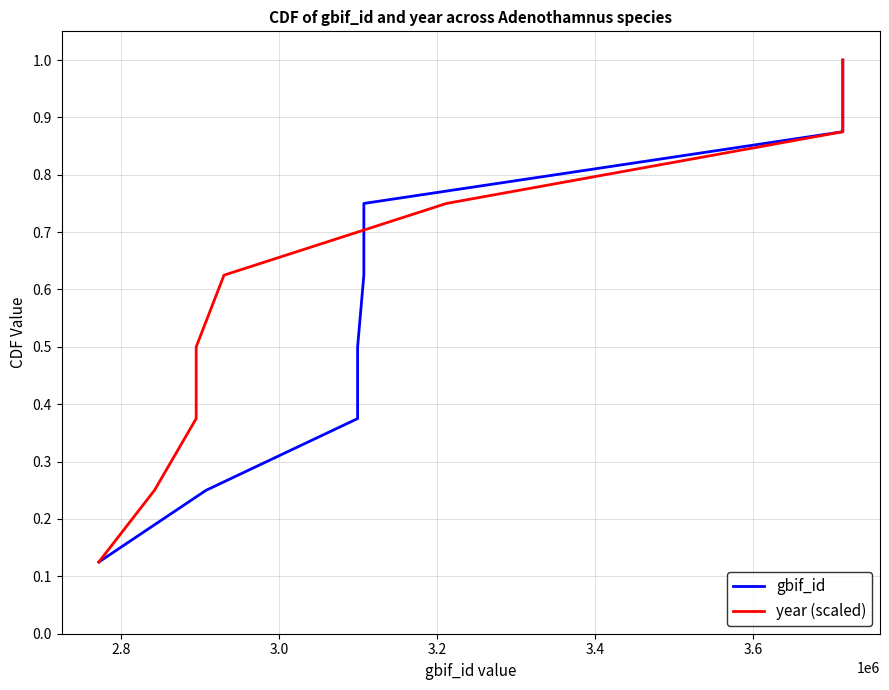

What is the value of the gbif_id point at the 1st from the left?

0.1